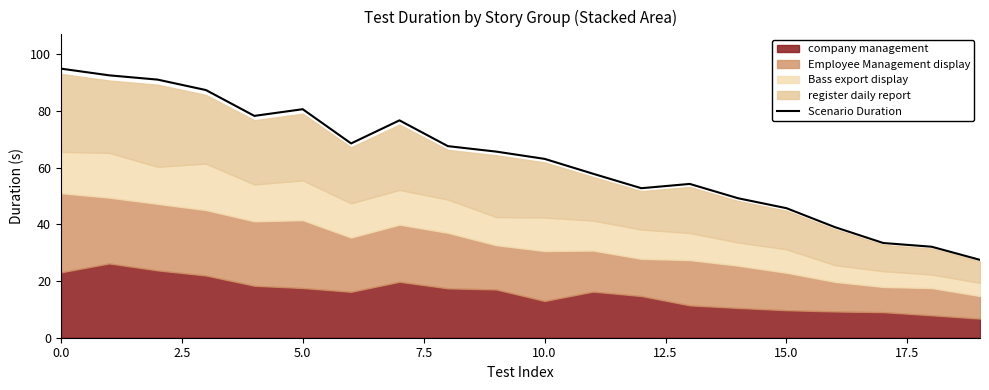

What is the sum of all values?

1258.8